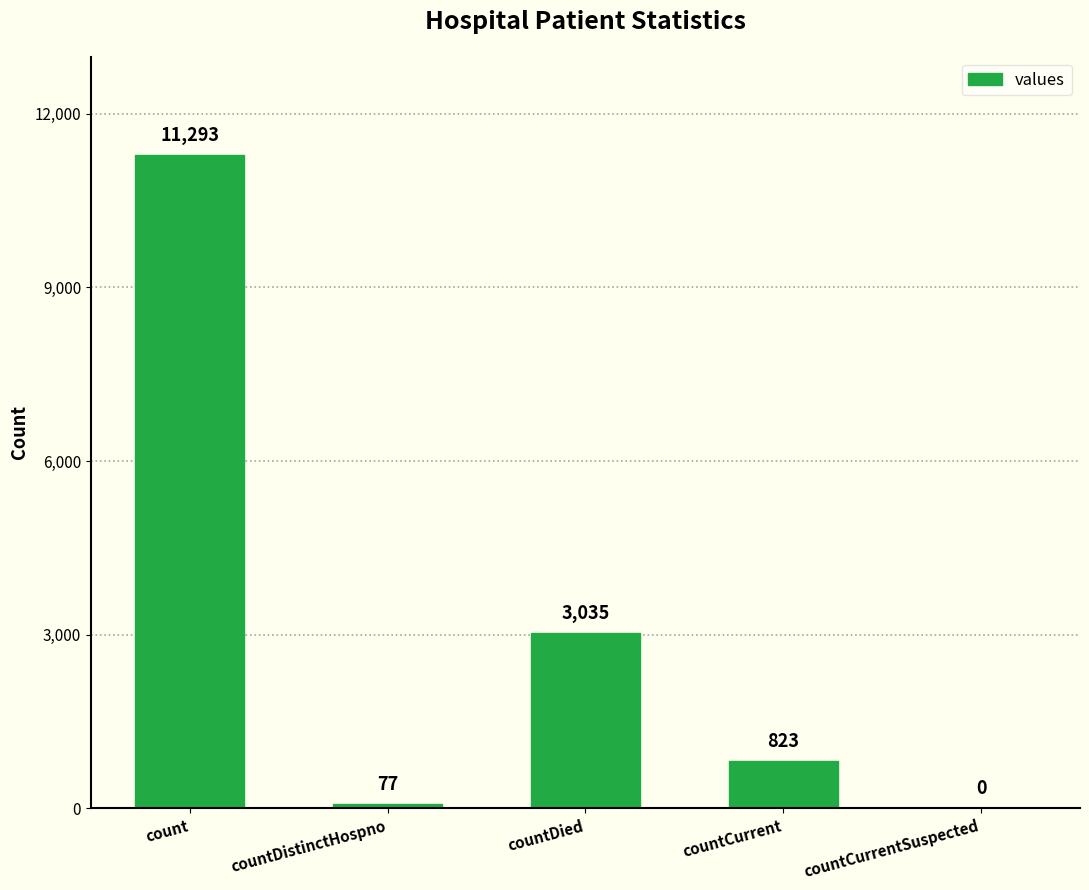

What is the sum of all values?

15228